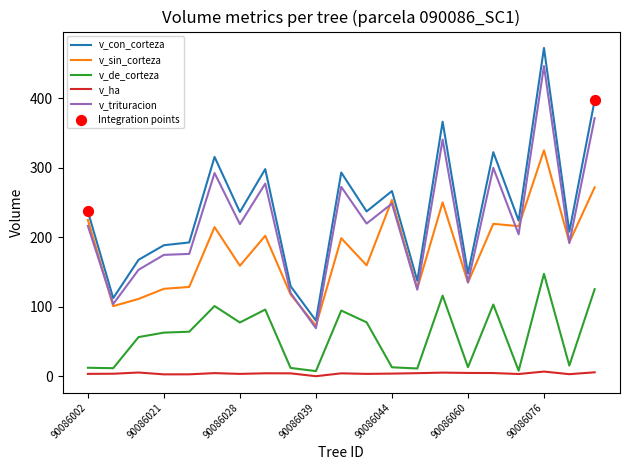

Which series has the largest range (max minus min)?

v_con_corteza